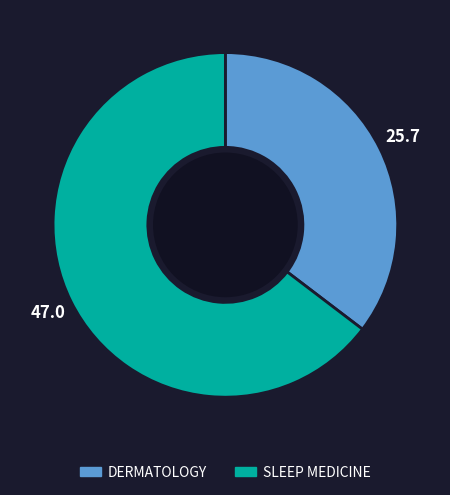

Do DERMATOLOGY and SLEEP MEDICINE together represent more than half of the pie?

Yes